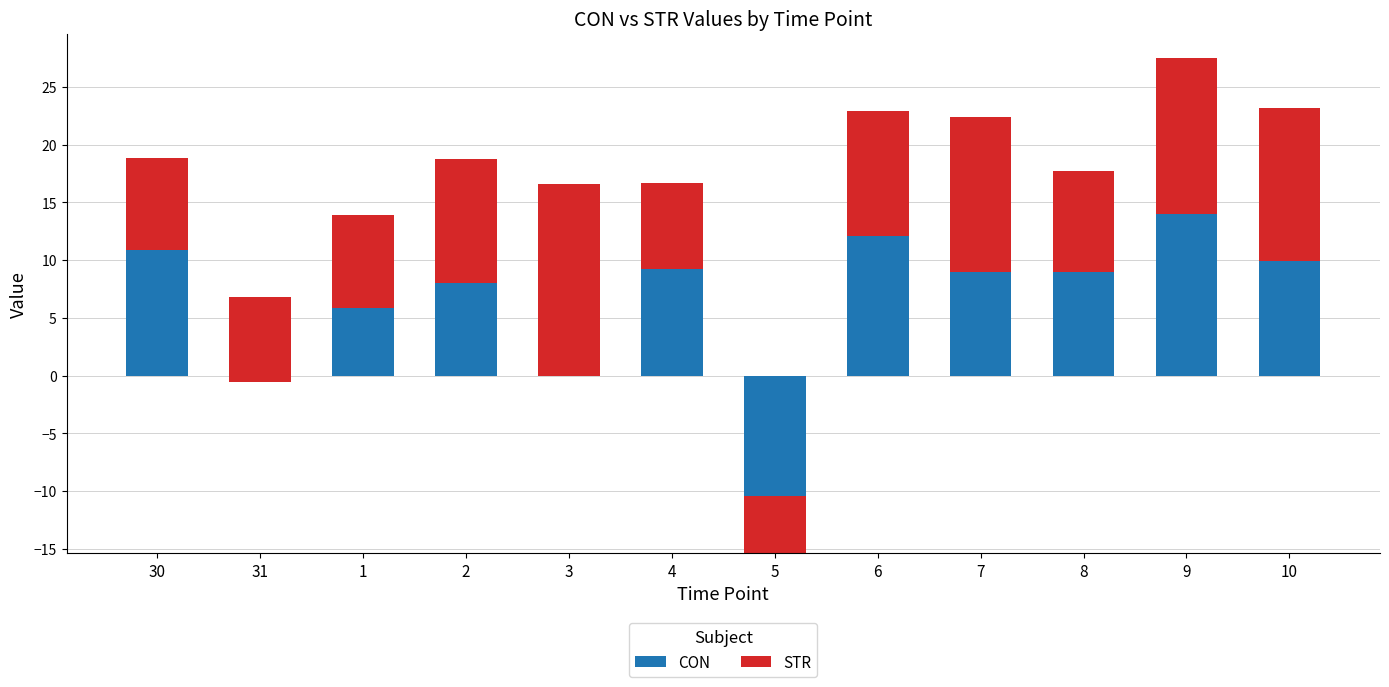

What is the label of the 9th bar from the left?

7